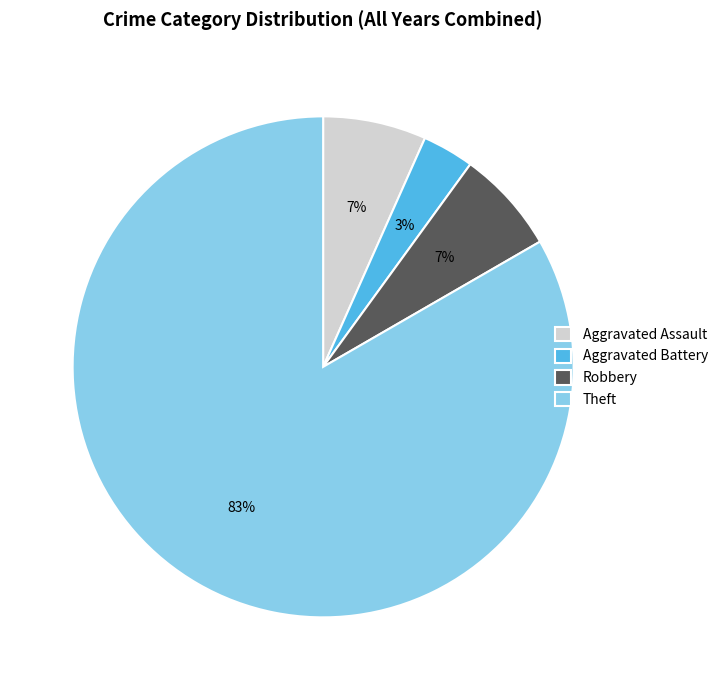

True or false: Robbery accounts for 15% of the total.

False